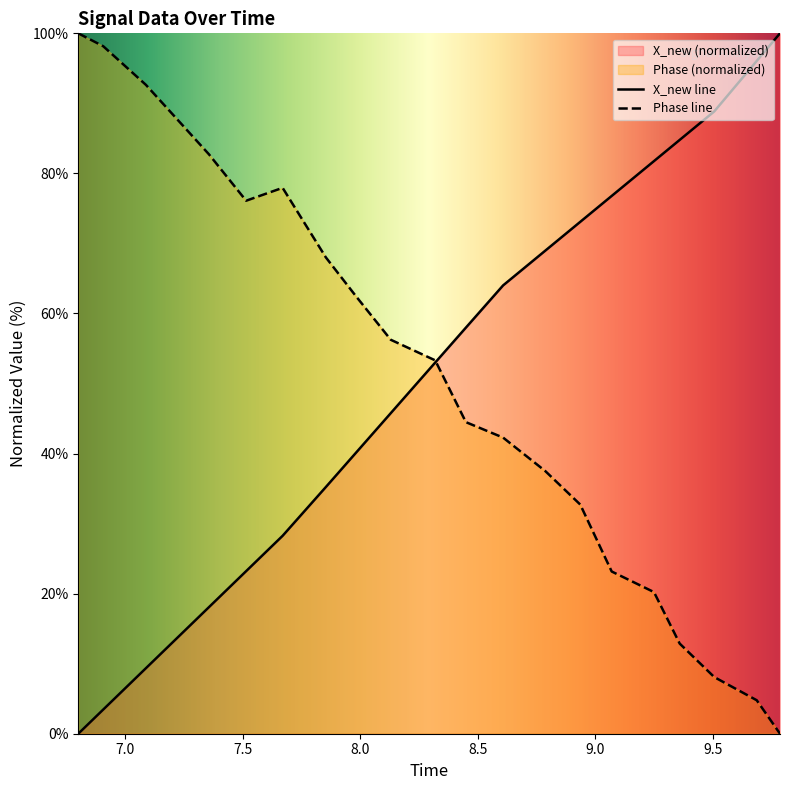

What is the maximum value shown in the chart?

100.0